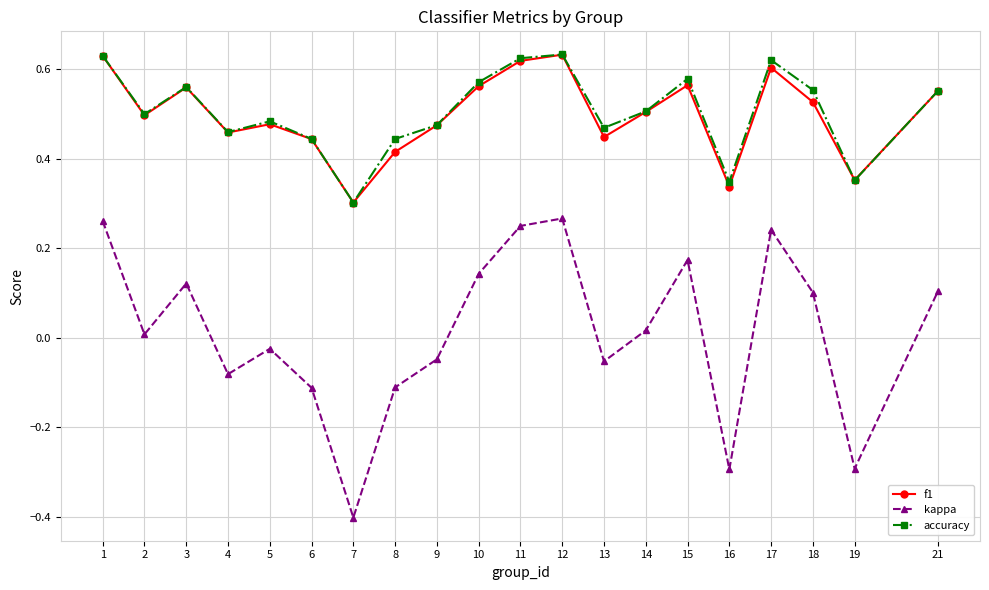

True or false: f1 and kappa cross at least once.

False